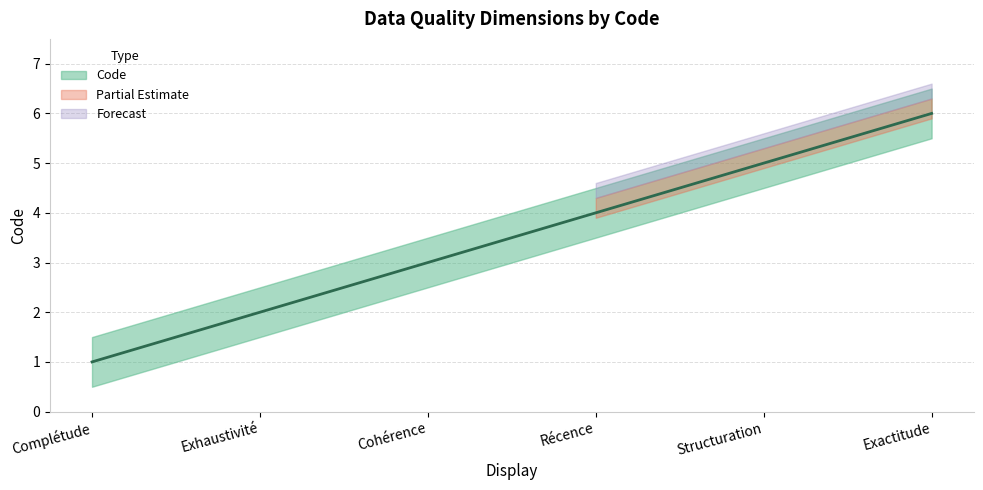

At which label does the data first exceed 4?

Structuration